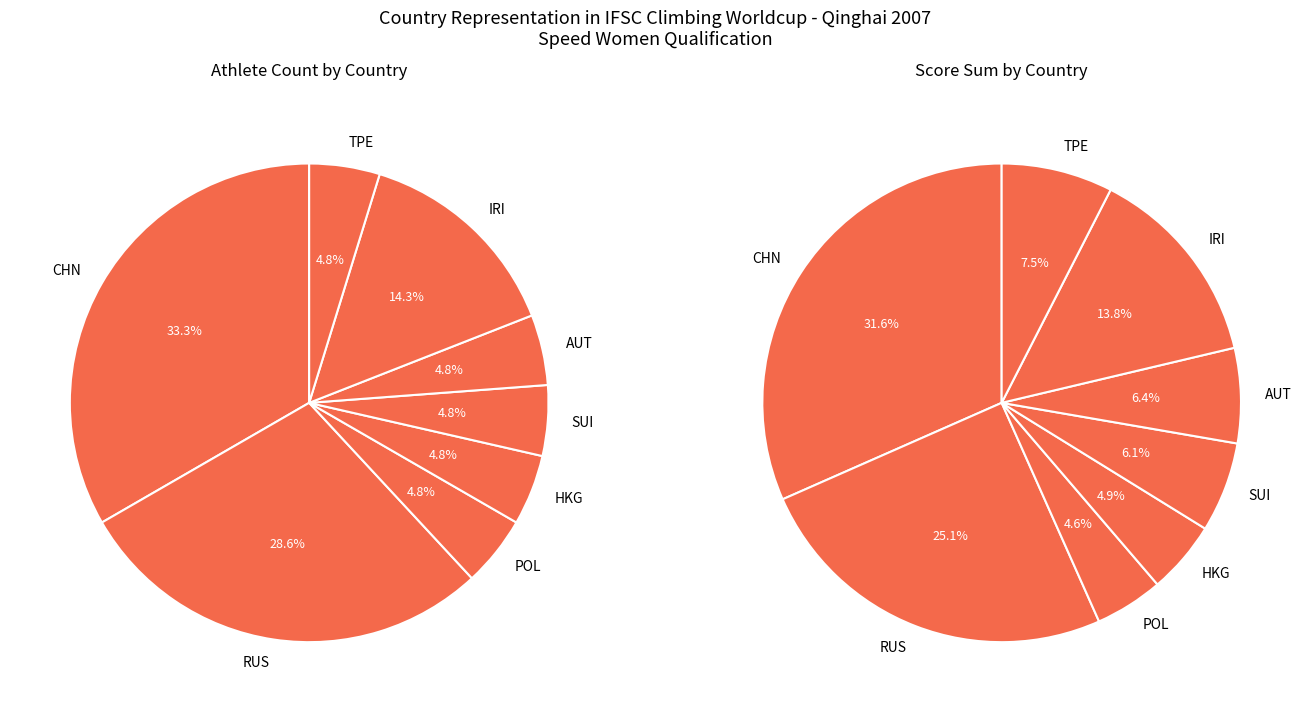

Is the sum of CHN and SUI greater than half?

No